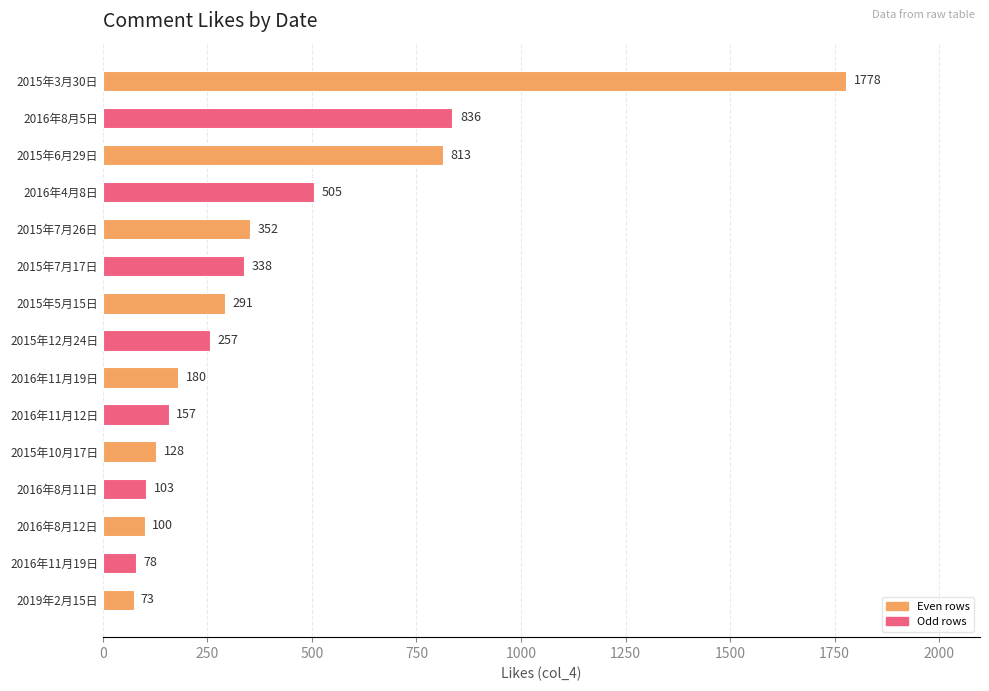

What is the difference between the maximum and minimum values?

1705